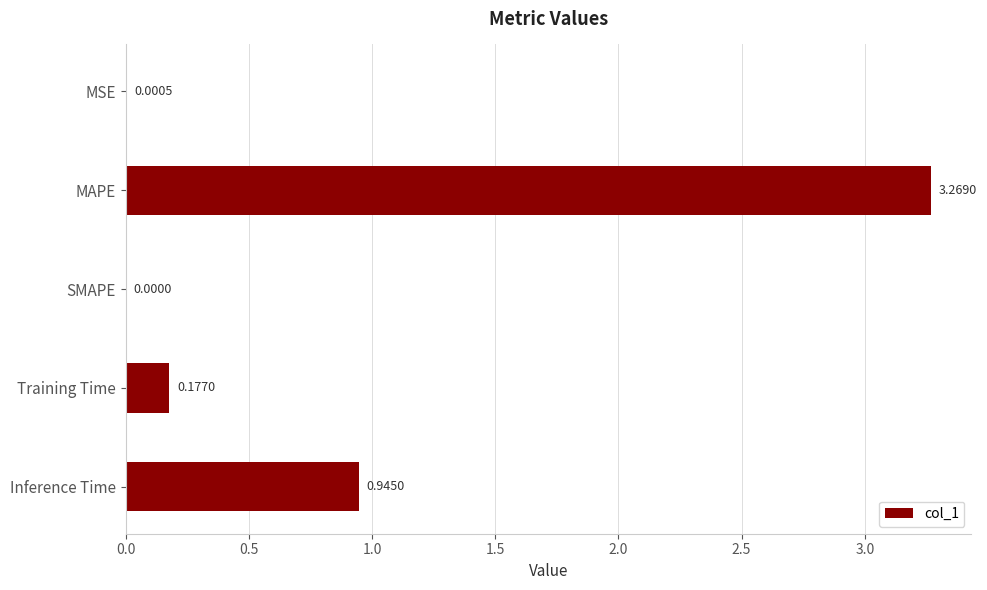

Which has a higher value, MAPE or Inference Time?

MAPE